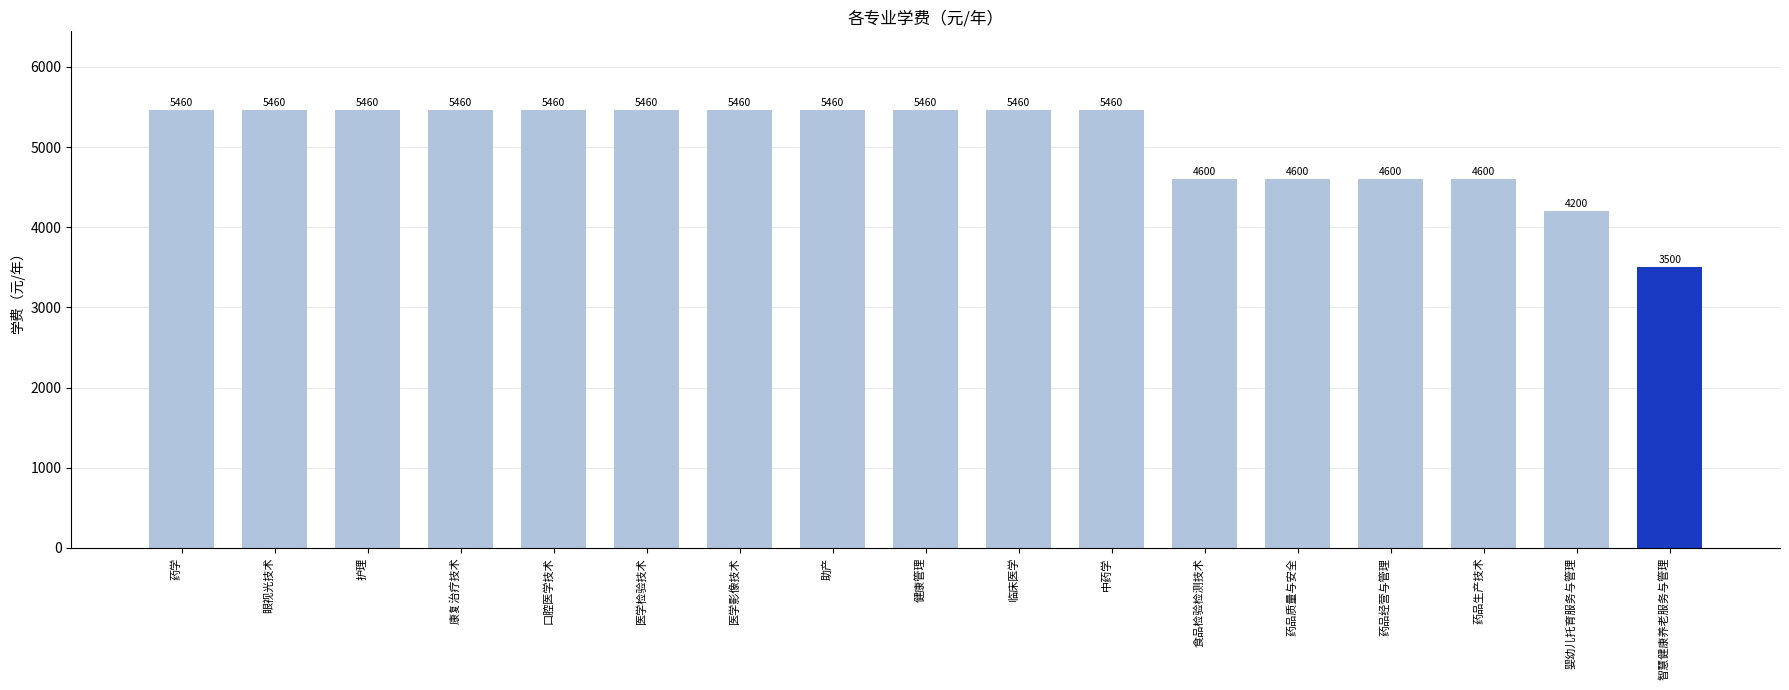

Between 药品经营与管理 and 眼视光技术, which is larger?

眼视光技术